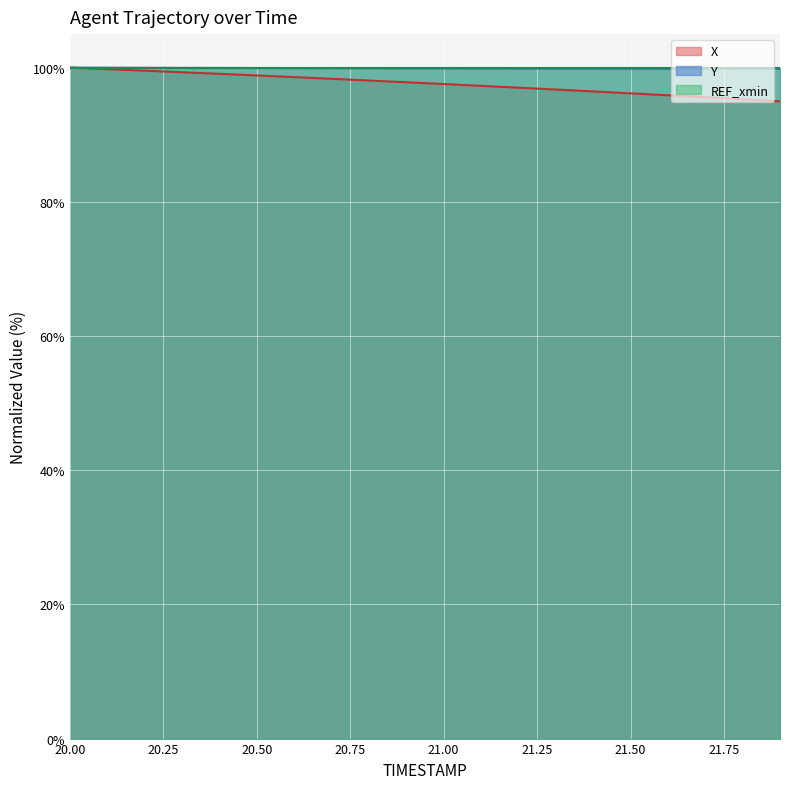

What is the minimum value for Y?

99.9